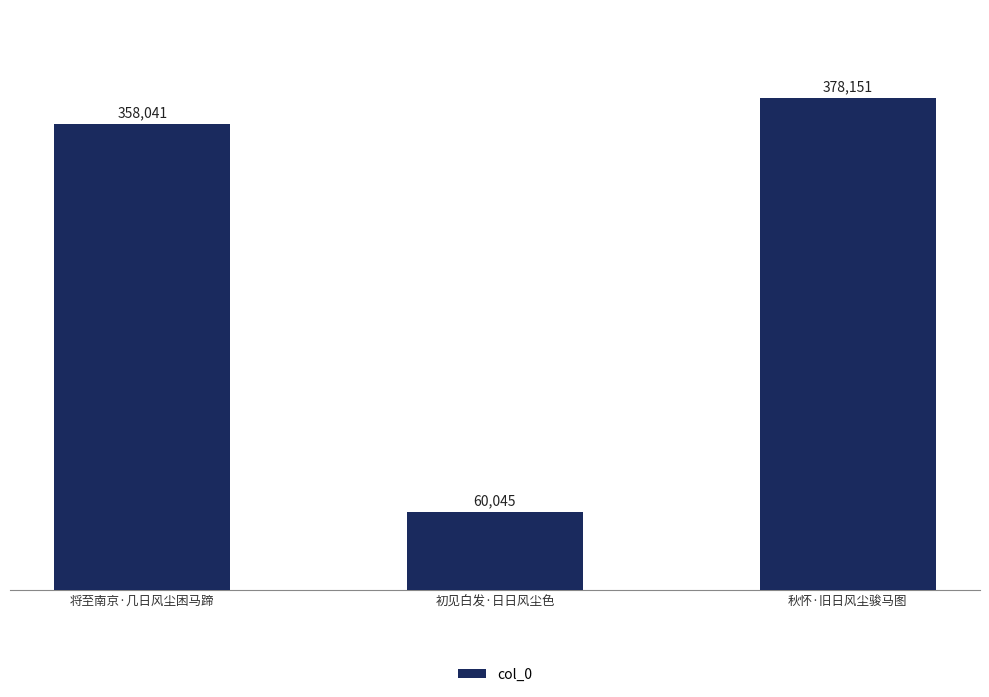

Where is the data nearest to the value 219098?

将至南京·几日风尘困马蹄